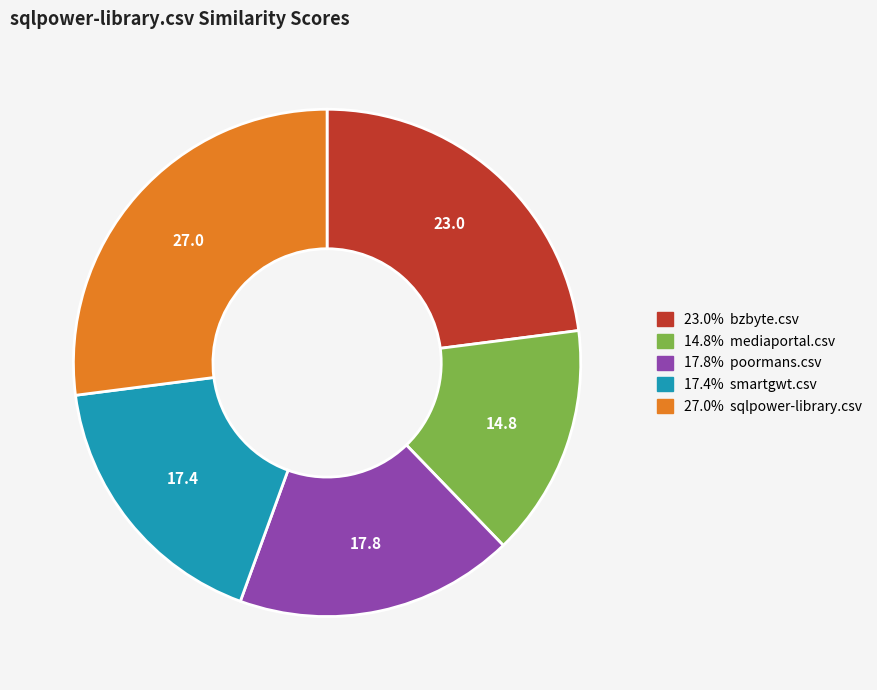

Is there a majority slice in this chart?

No